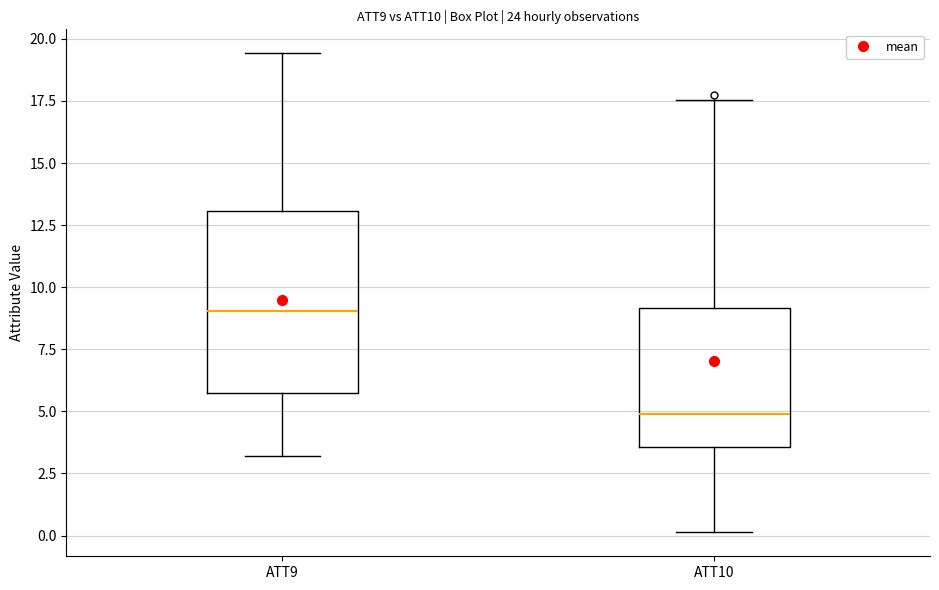

Where is the upper edge of the box for ATT9 on the y-axis? The values are not printed on the chart, so give them approximately, as read against the axis.

13.0